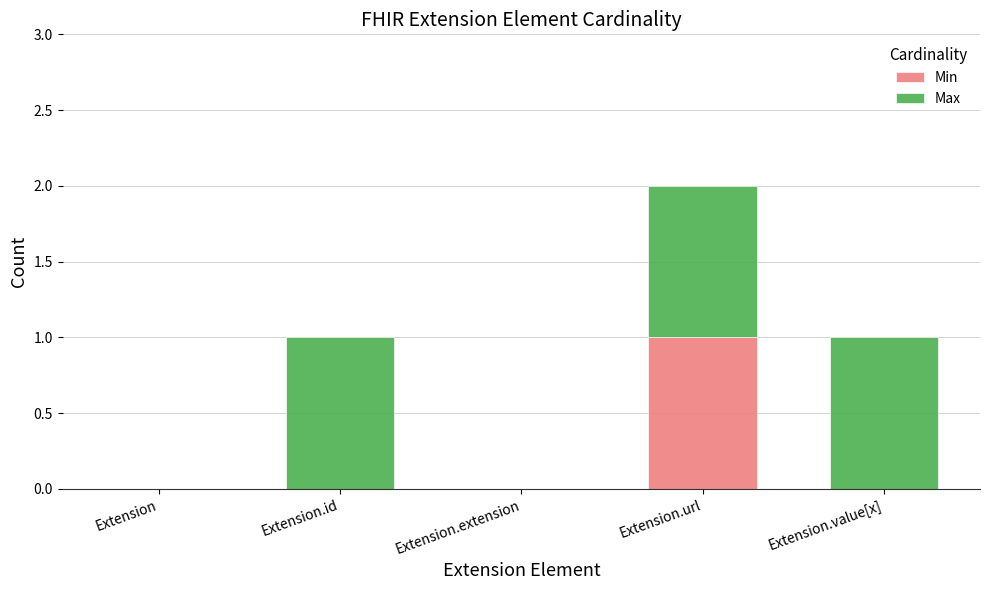

At which category is the sum across all series the highest?

Extension.url